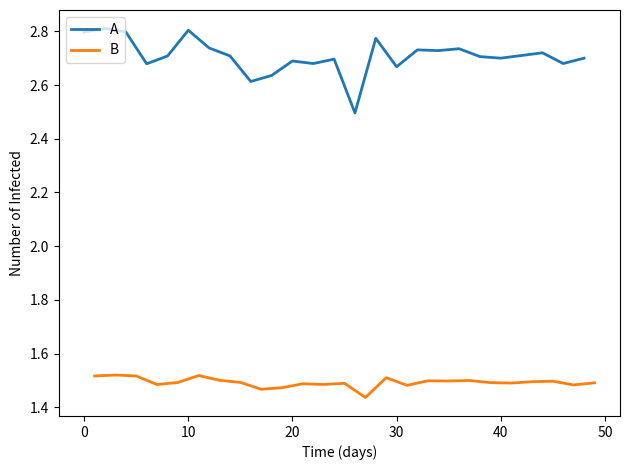

Is it true that A equals 0.8 at 20?

False